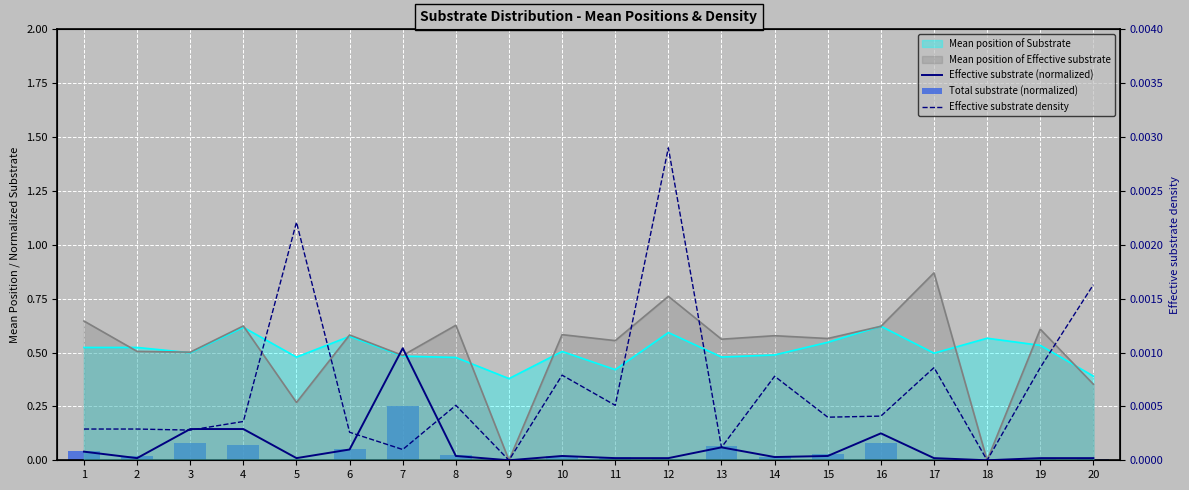

Which series has the widest spread of values?

Effective substrate (normalized)